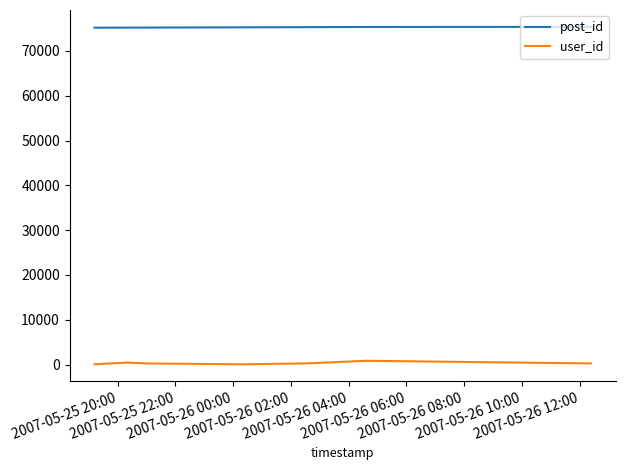

What is the minimum value shown in the chart?

48